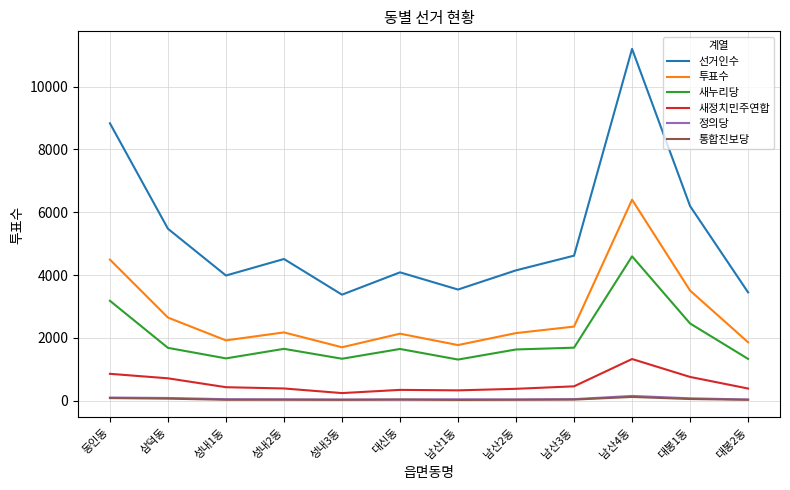

What is the difference between the second highest and second lowest values in the 통합진보당 series?

55